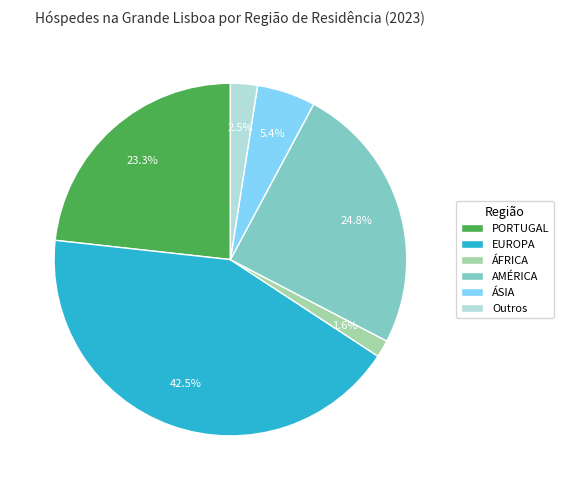

Is there any slice that represents more than half of the pie?

No